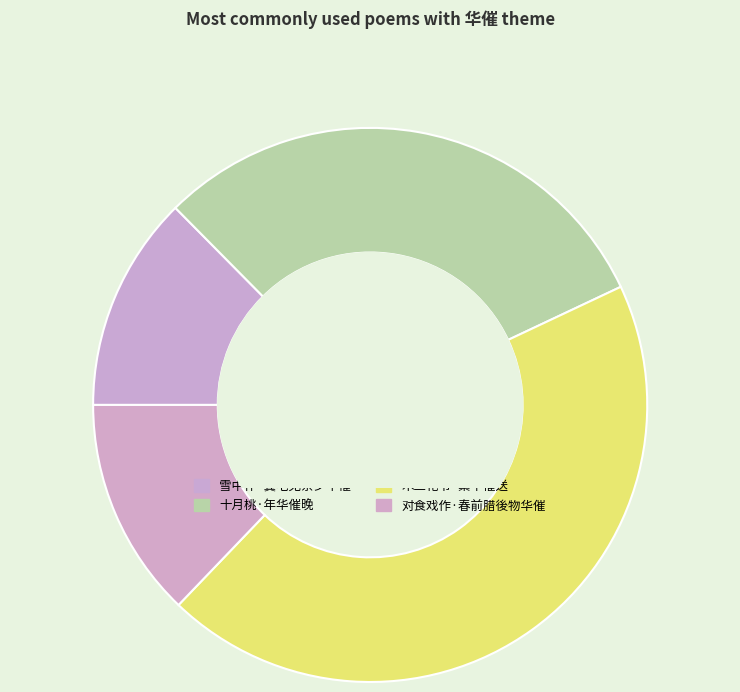

The 对食戏作·春前腊後物华催 slice represents 1% of the pie. True or false?

False